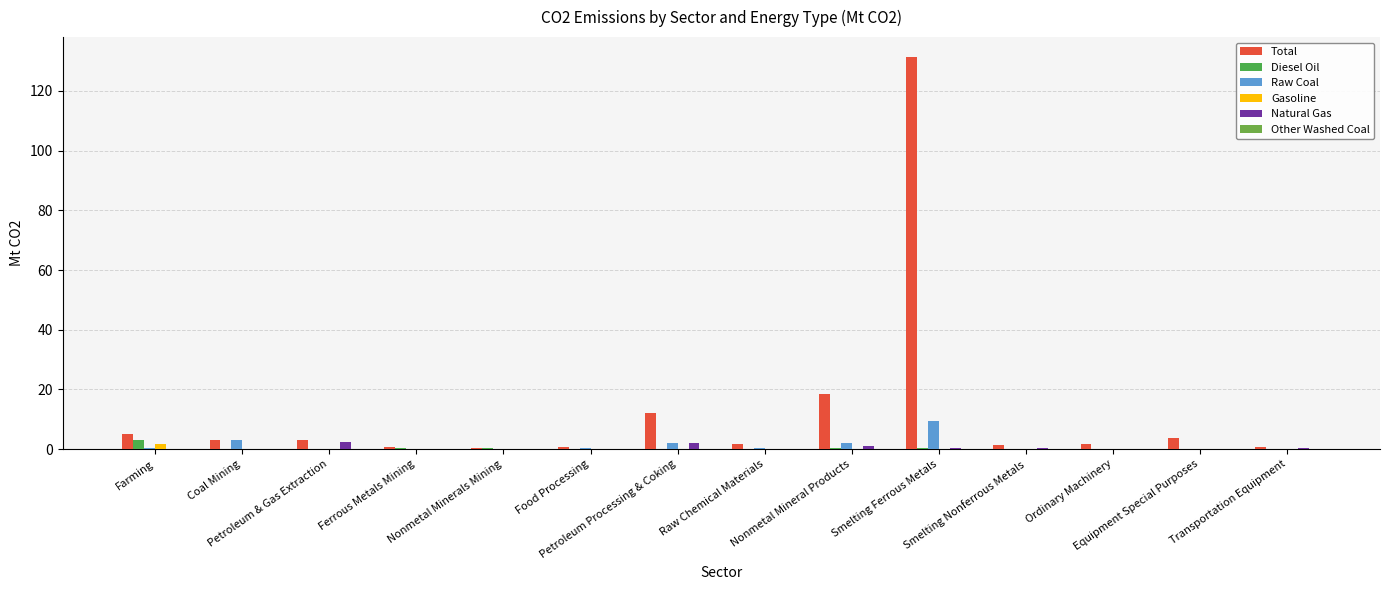

Count the number of categories in the chart.

14